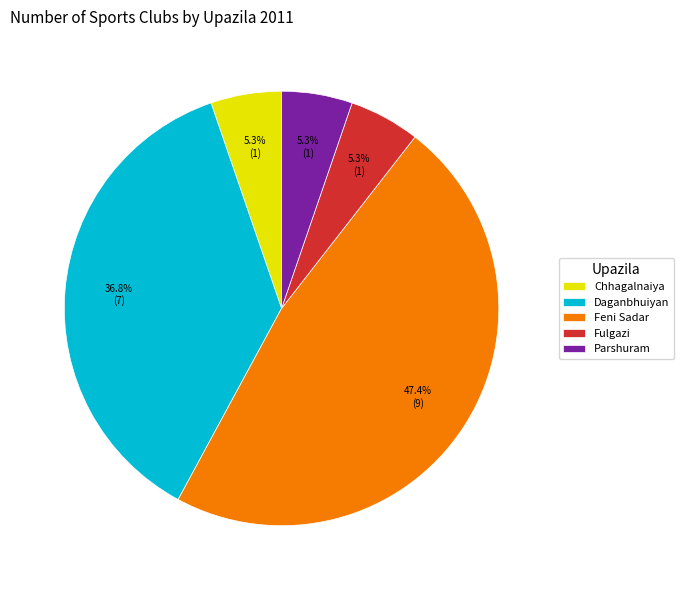

Is the sum of Parshuram and Chhagalnaiya greater than half?

No